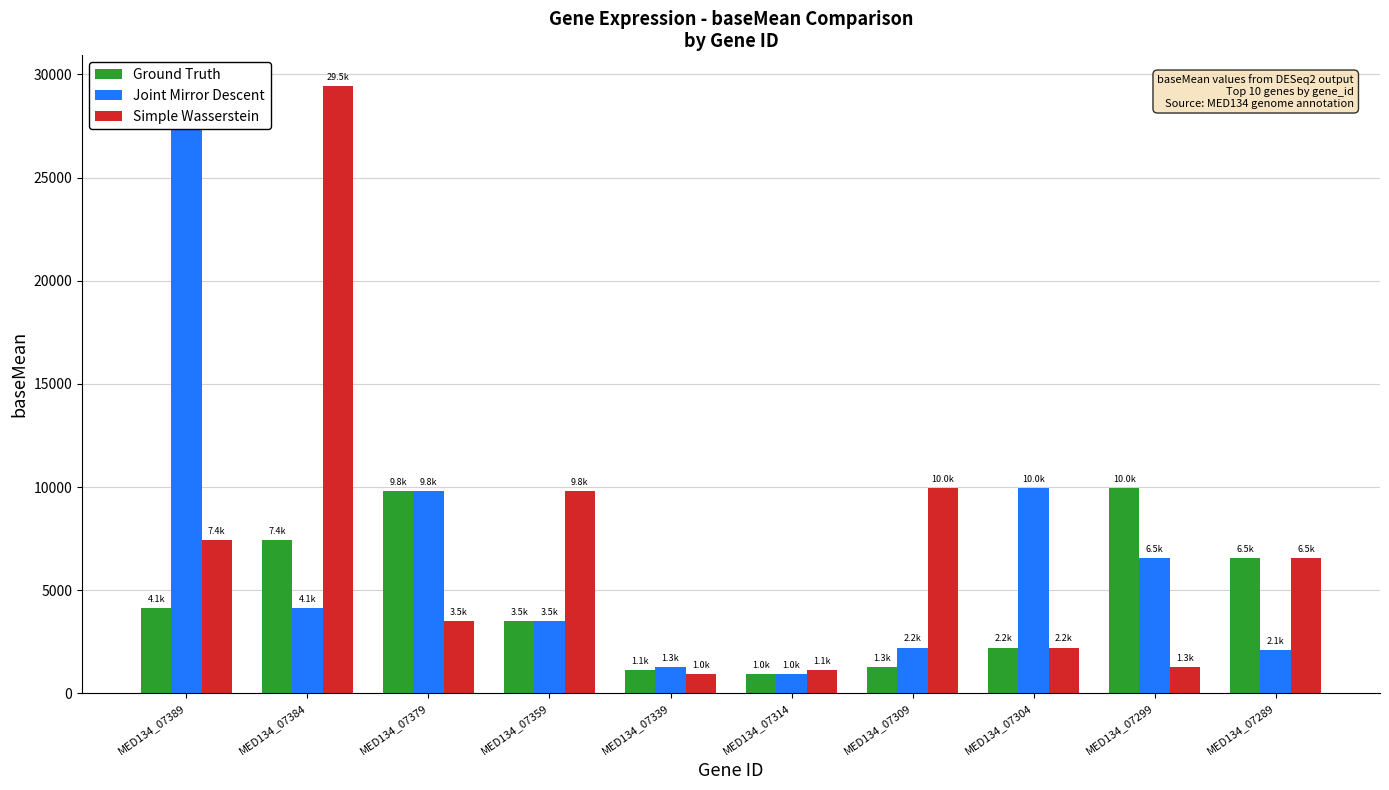

Which series has the largest total across all categories?

Simple Wasserstein